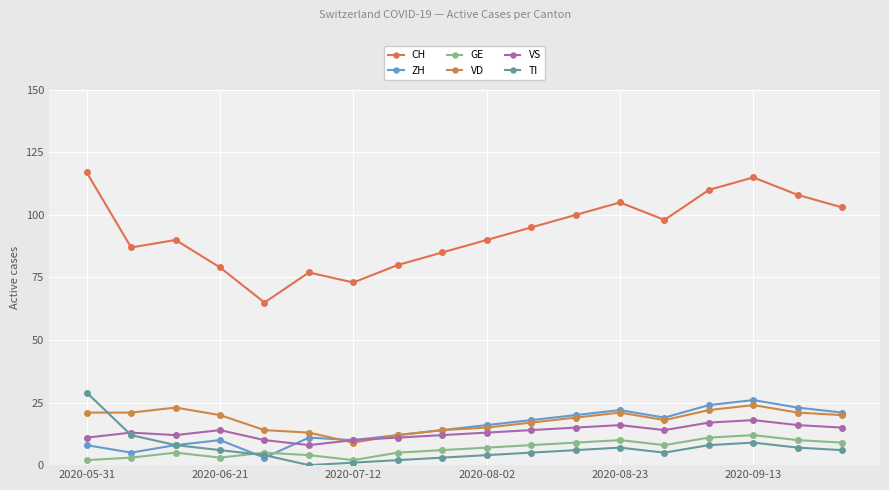

Count the number of data series in this chart.

6